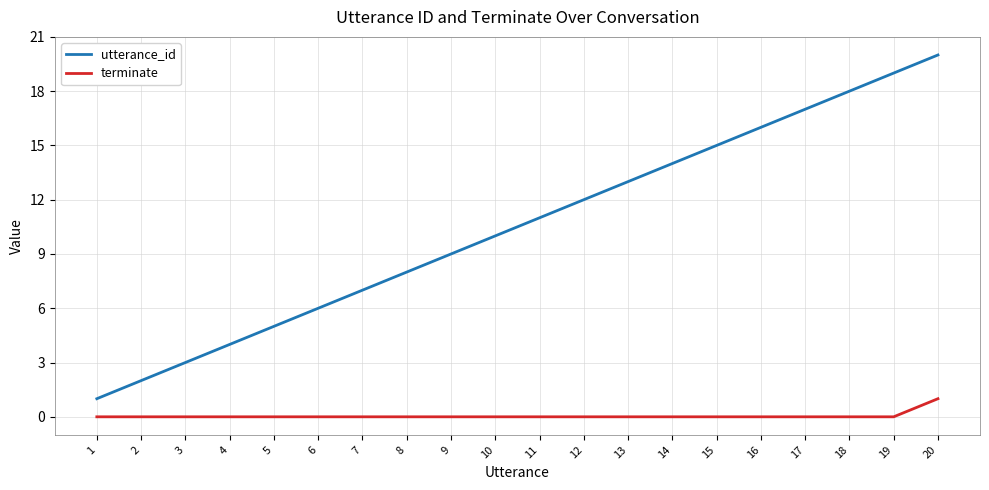

What is the spread (max minus min) of values at 12?

12